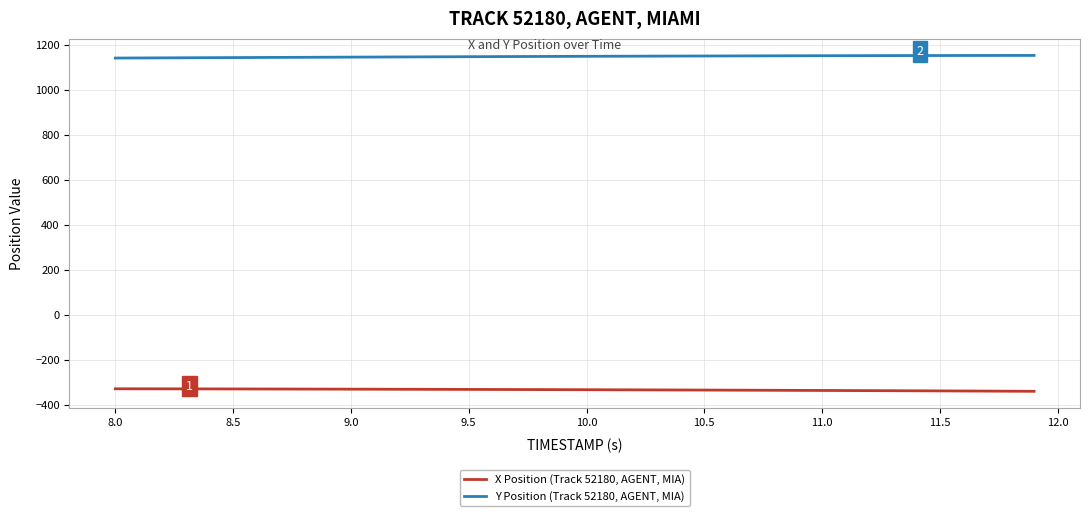

Which series has the largest total across all categories?

Y Position (Track 52180, AGENT, MIA)